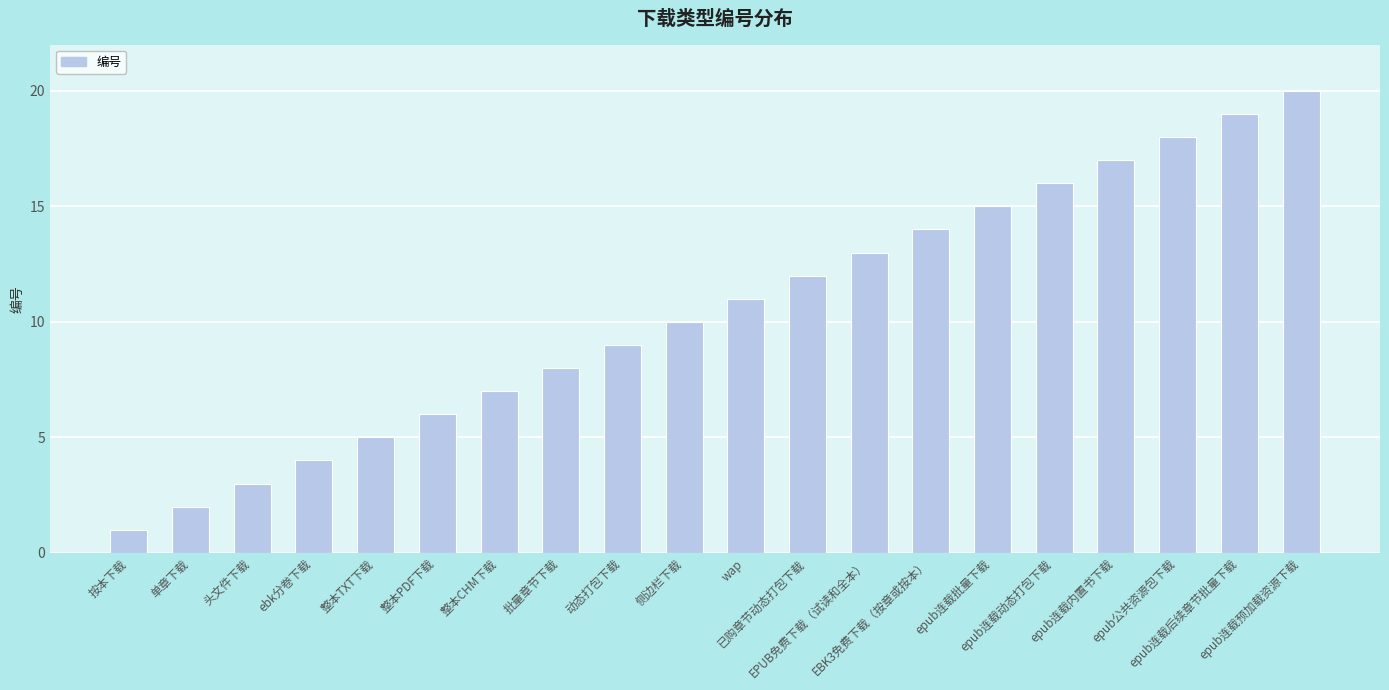

How many data points are less than 11?

10